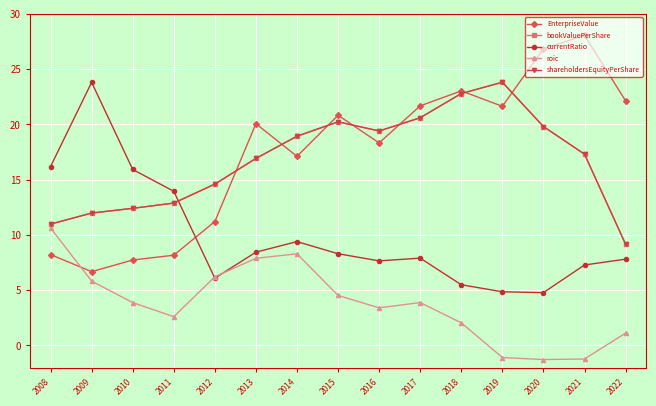

What is the spread (max minus min) of values at 2010?

12.0